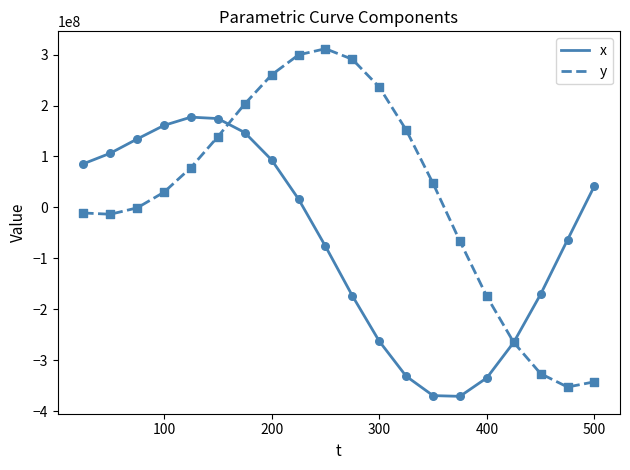

Which series has the largest total across all categories?

y